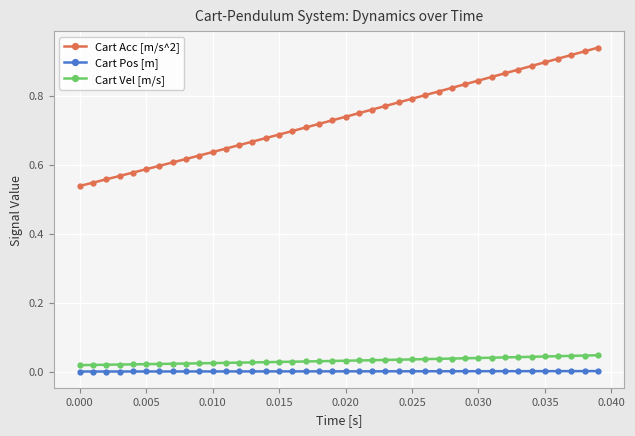

Which series has the largest range (max minus min)?

Cart Acc [m/s^2]